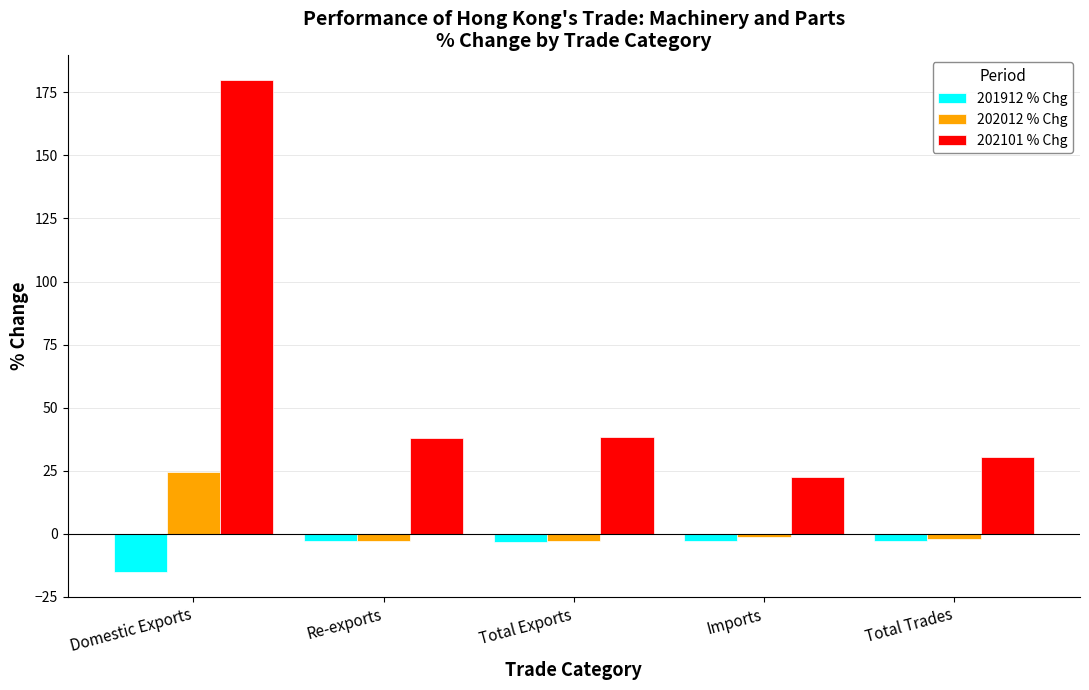

Rank the series by their maximum value, from highest to lowest.

202101 % Chg, 202012 % Chg, 201912 % Chg